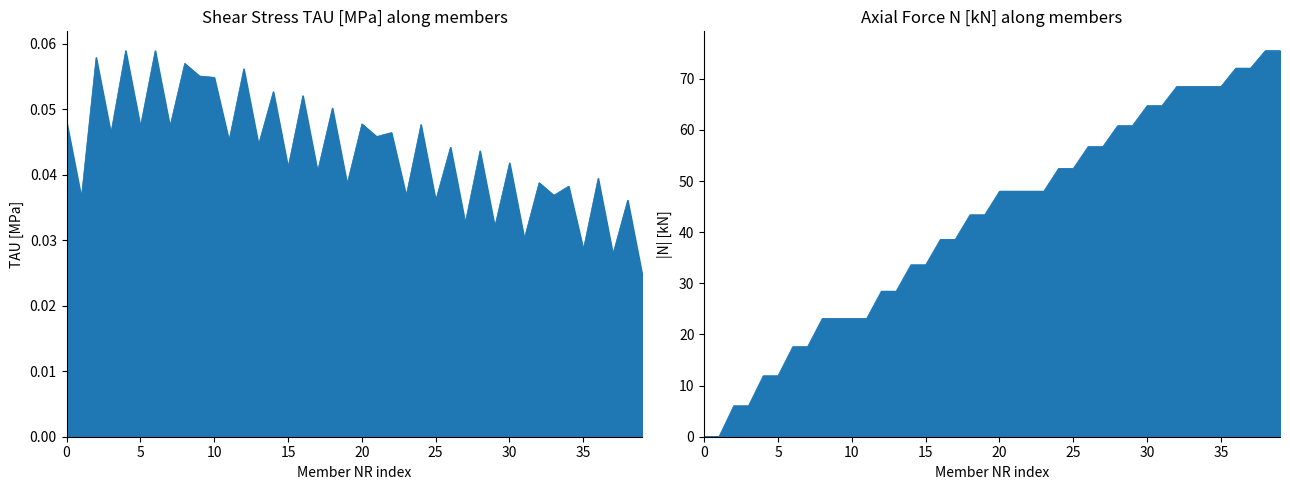

What is the spread (max minus min) of values at 24?

52.4